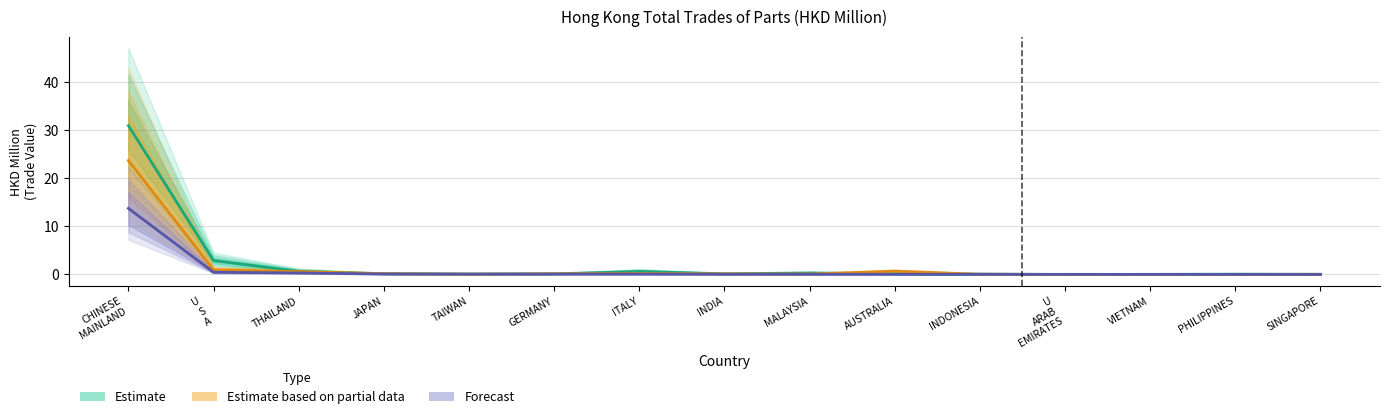

Read the Forecast value at CHINESE
MAINLAND.

13.7